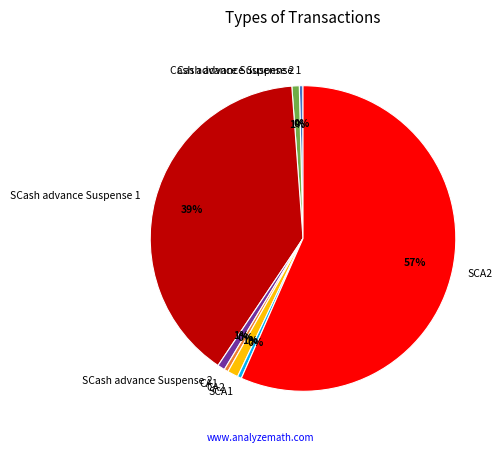

Which slice represents more than half of the pie?

SCA2